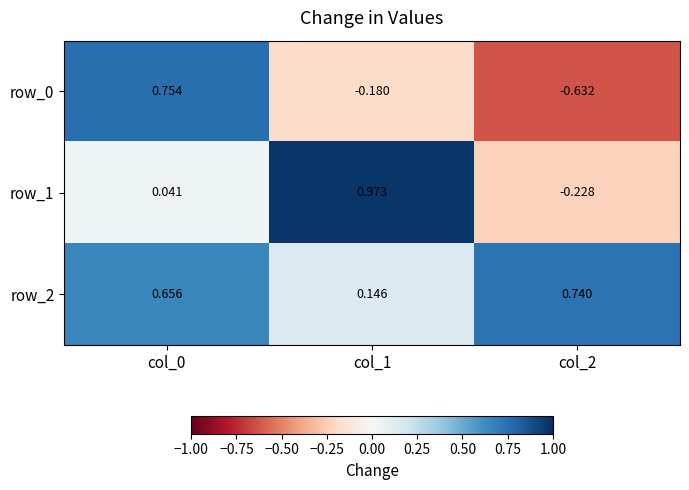

How many values in the row_1 series are below 0?

1